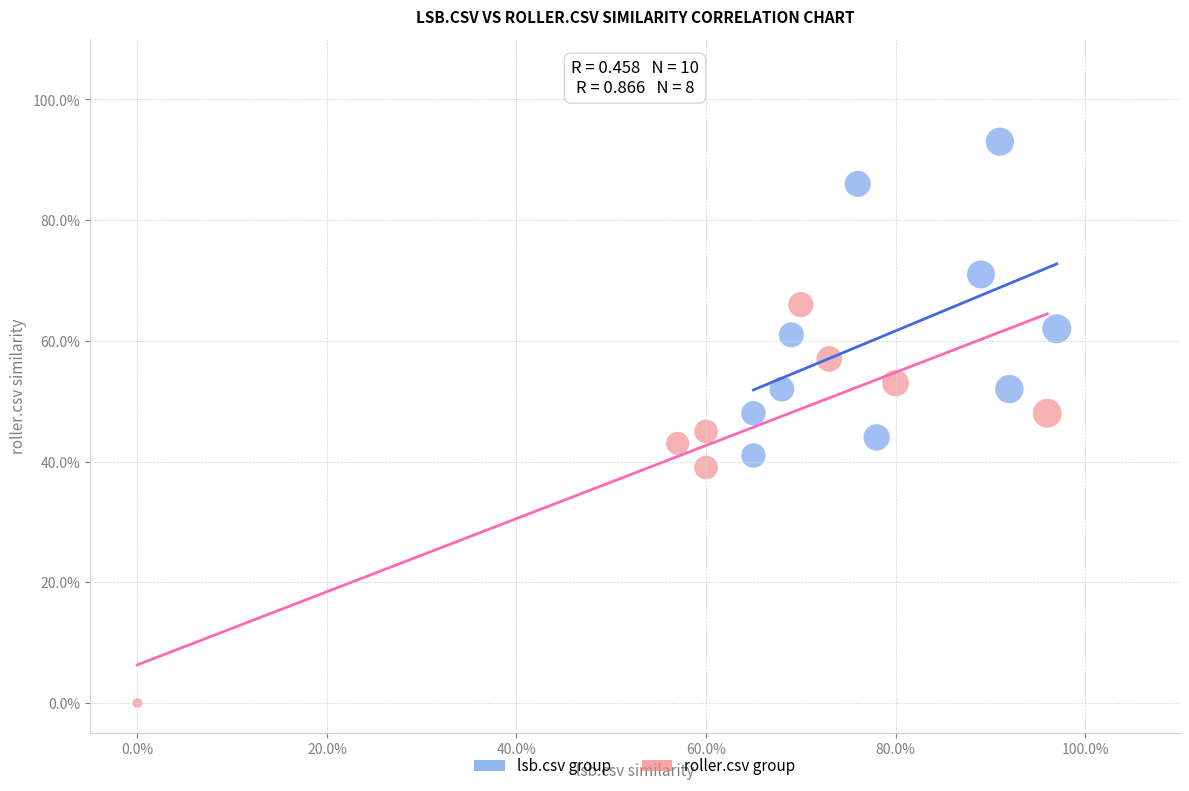

What are all the series names shown in the legend?

lsb.csv group, roller.csv group